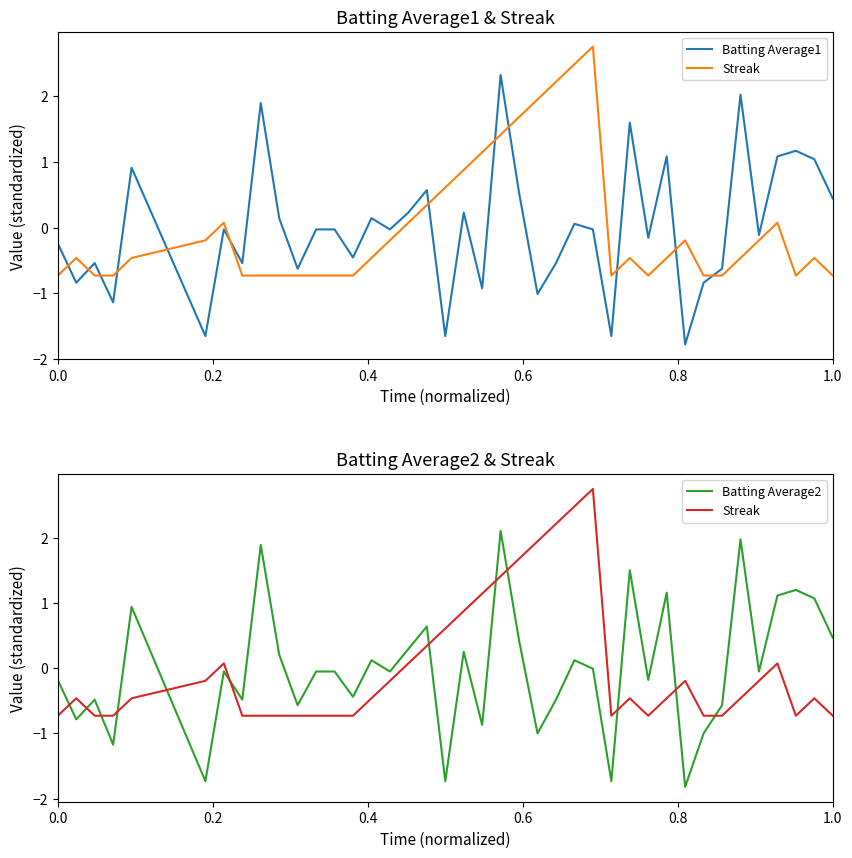

Which series has the largest range (max minus min)?

Batting Average1